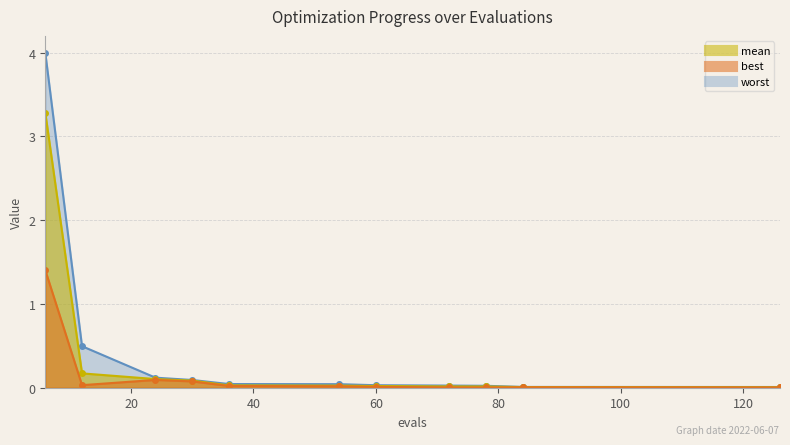

True or false: worst has more than 1 points higher than both neighbors.

False